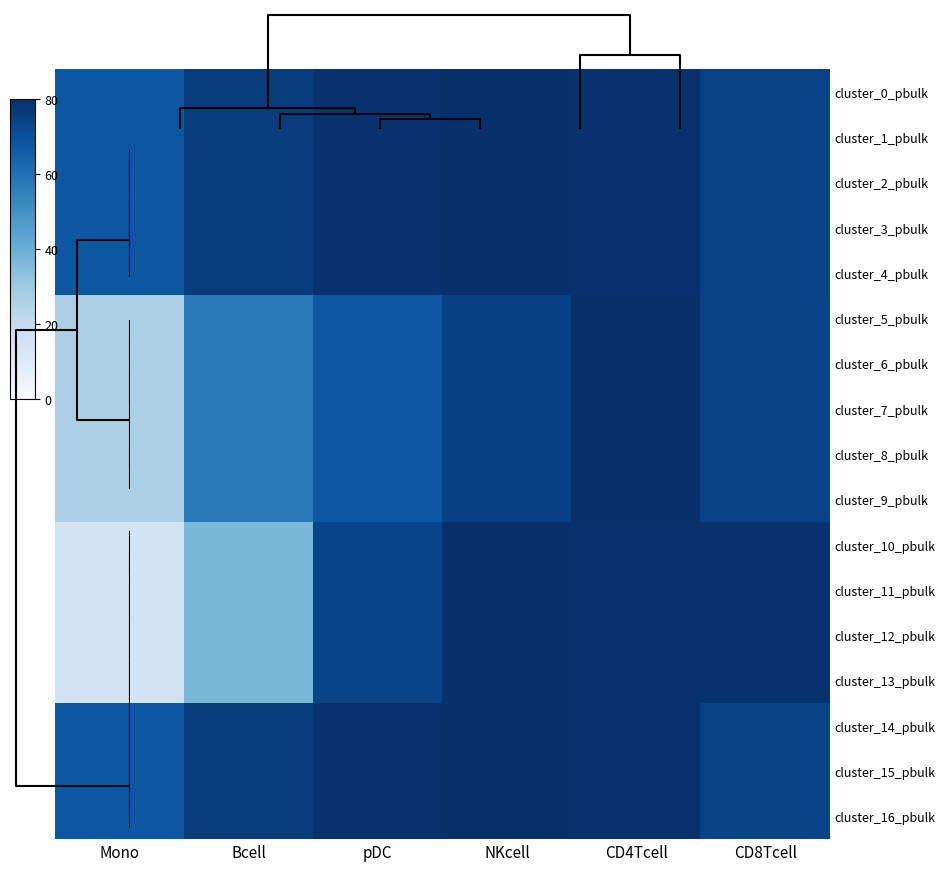

How many series are shown in this chart?

17